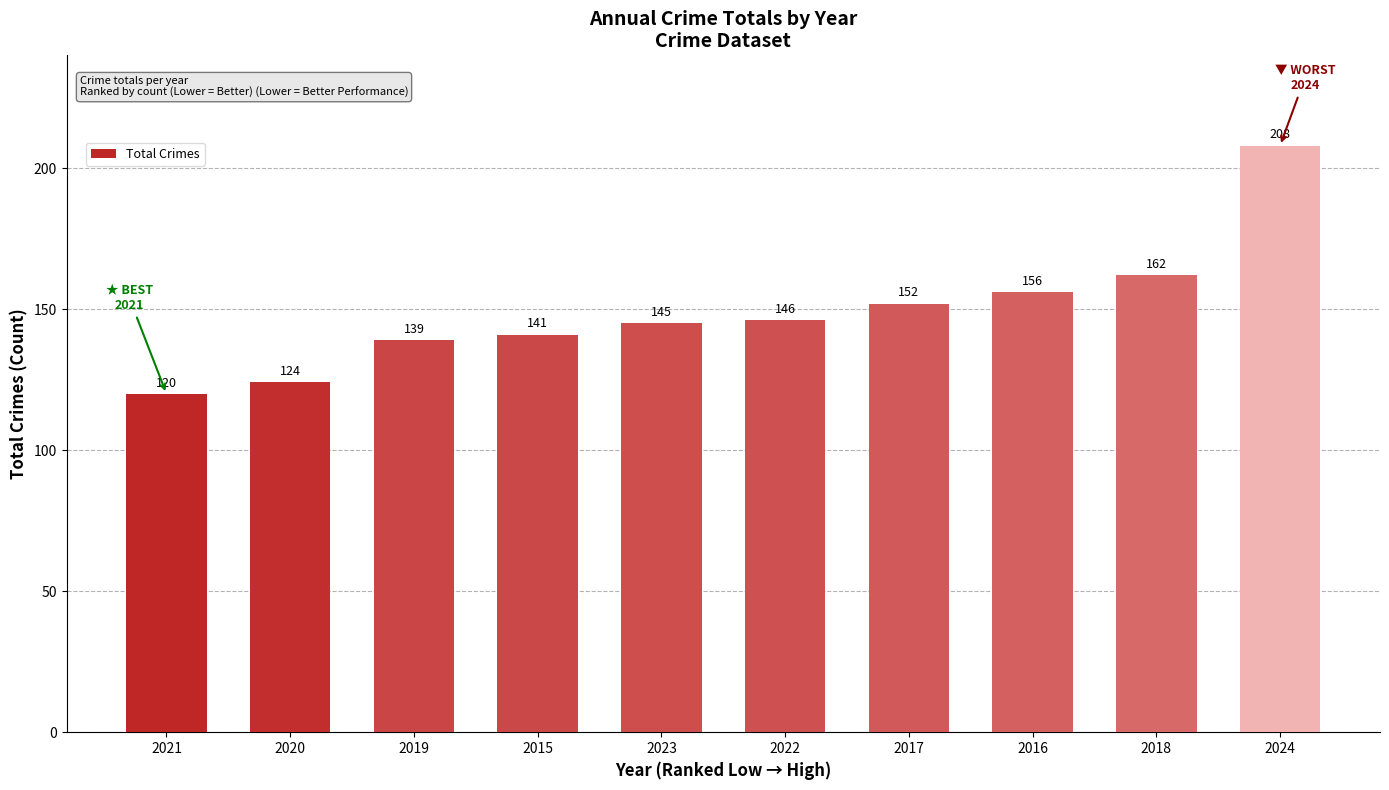

What is the label of the 7th bar from the left?

2017